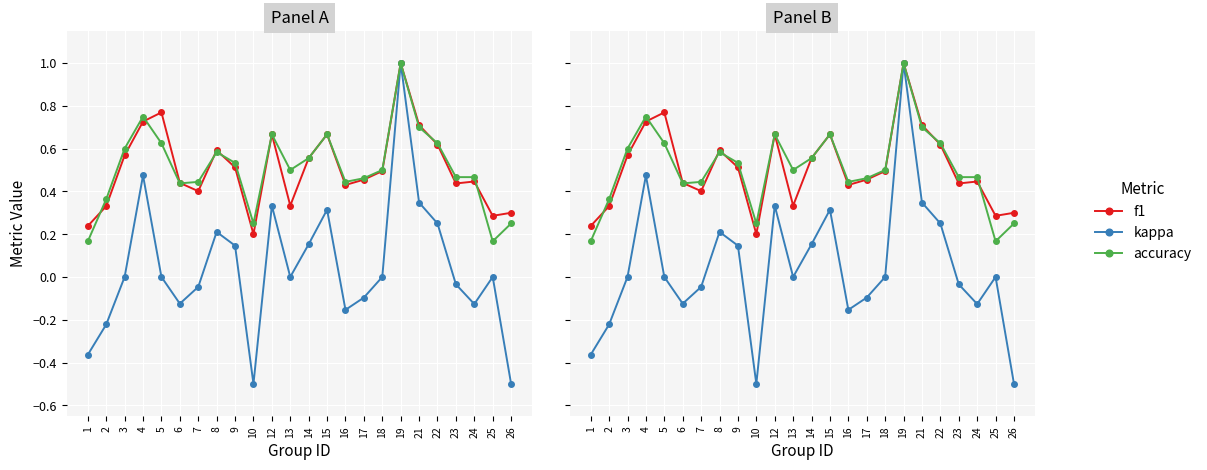

What is the maximum value shown in the chart?

1.0